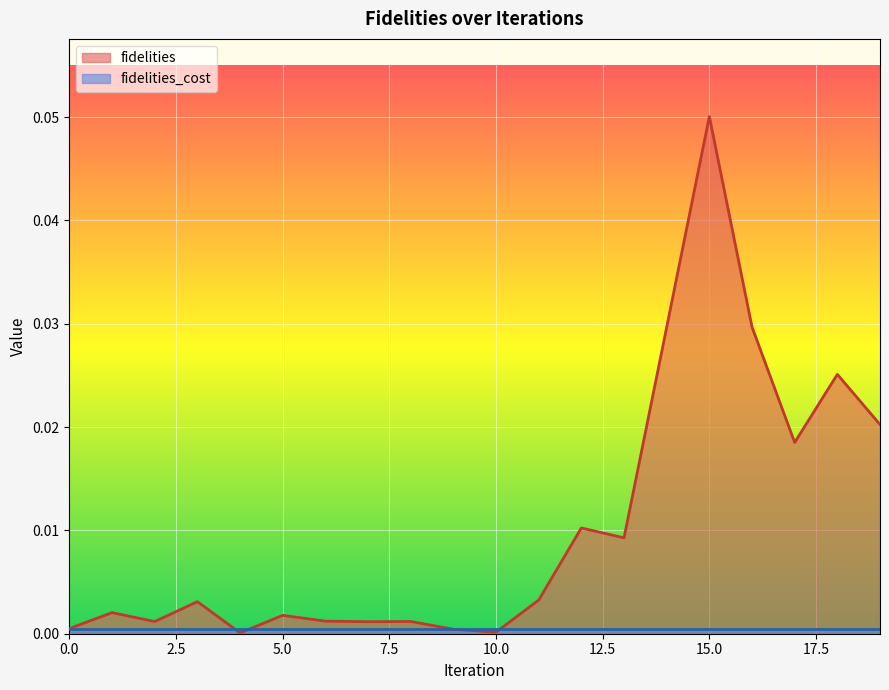

Does the chart display data point markers on the line(s)?

No